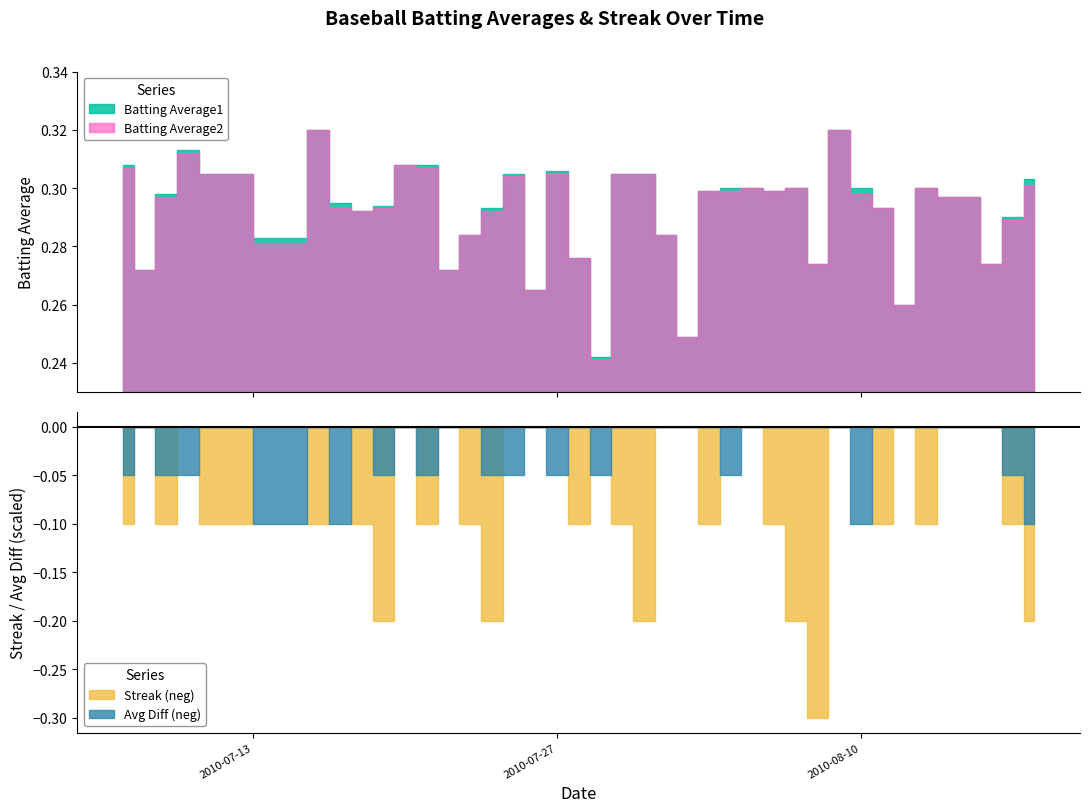

Is it true that Batting Average2 equals 0.2 at 23?

True